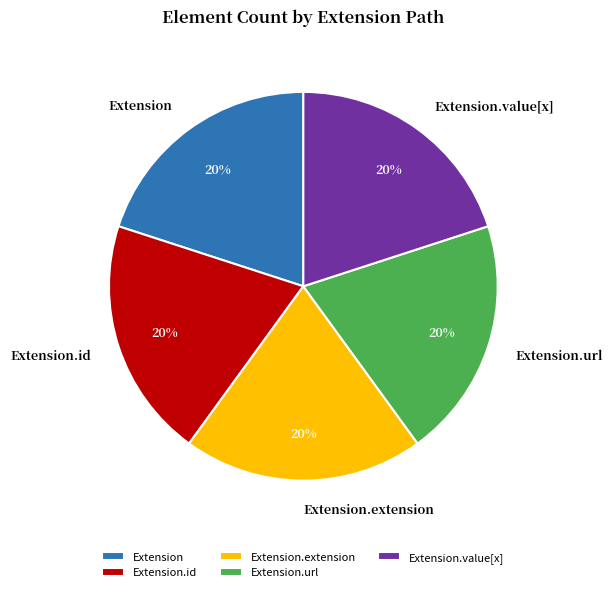

Count the number of slices in the pie.

5